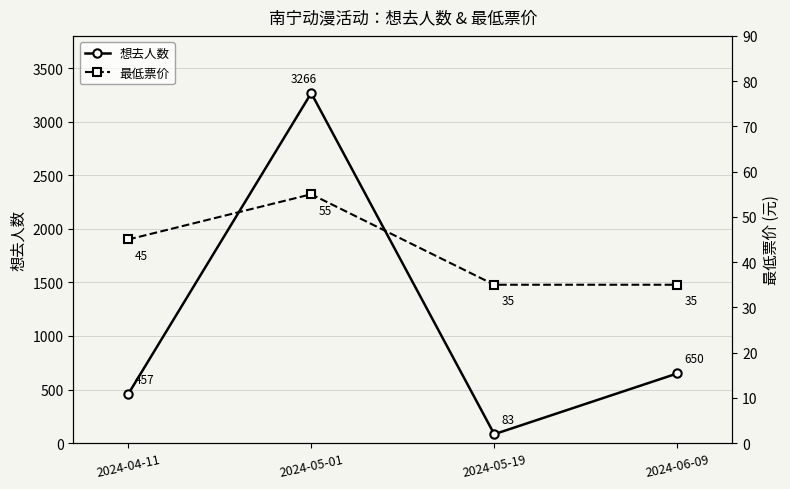

How many data points in 最低票价 are above 45?

1